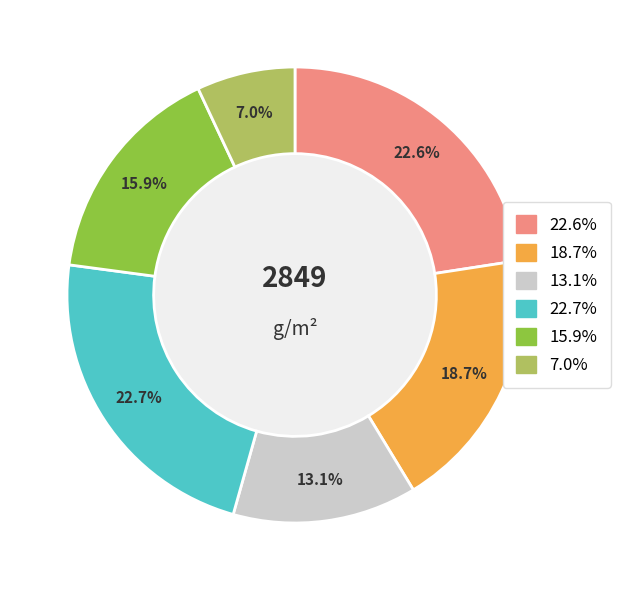

Is there any slice that represents more than half of the pie?

No